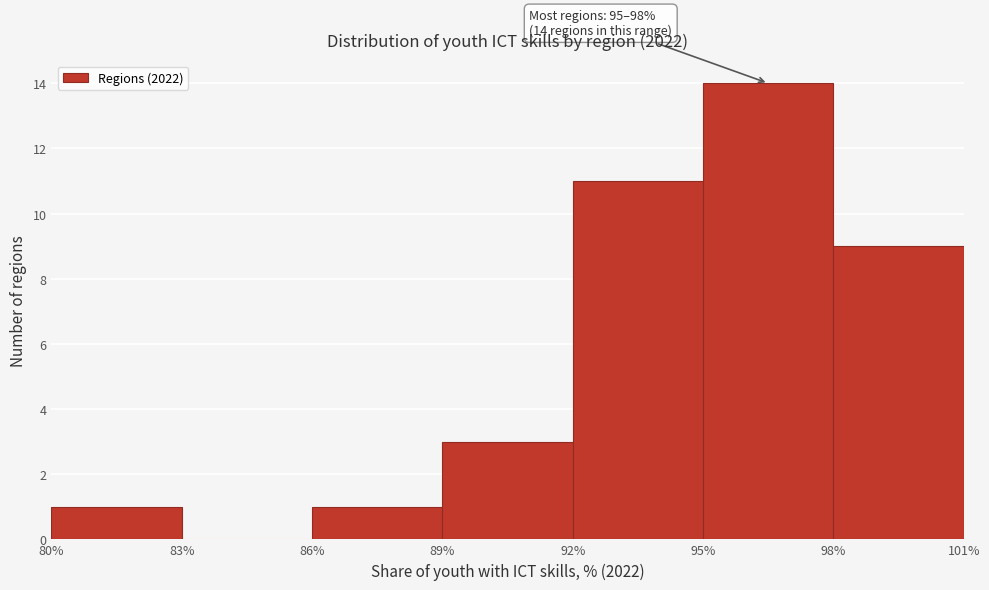

Which range on the x-axis has the tallest bar?

95% to 98%